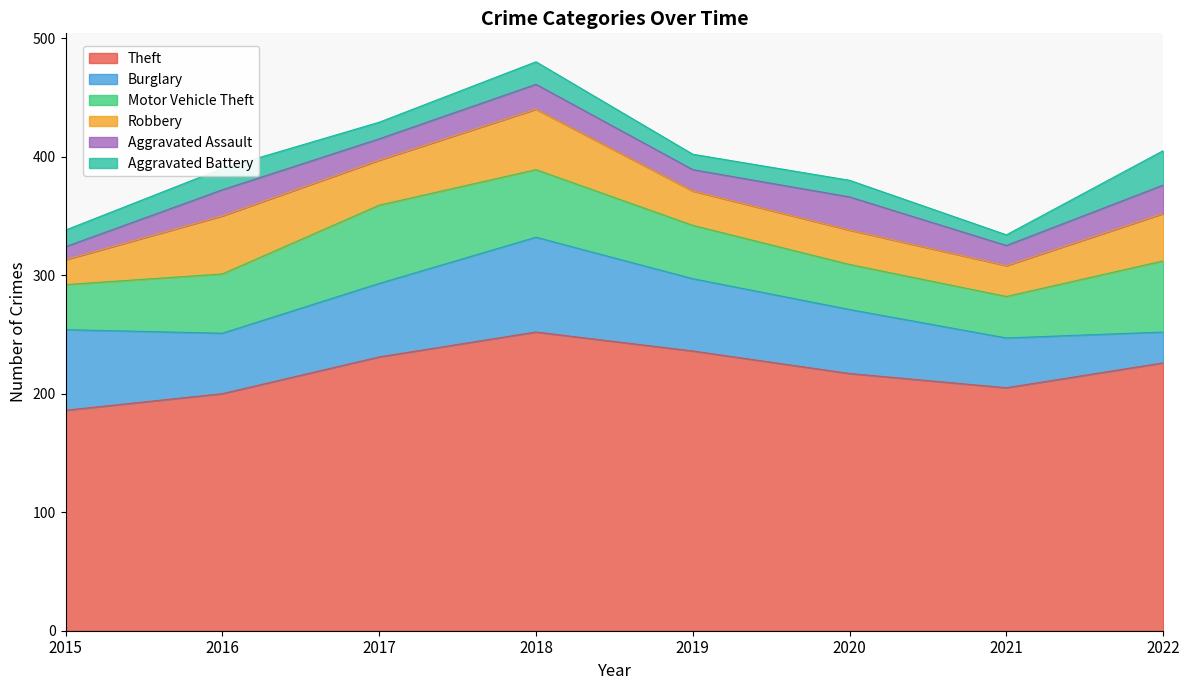

Where is the first local minimum for Aggravated Assault?

2017